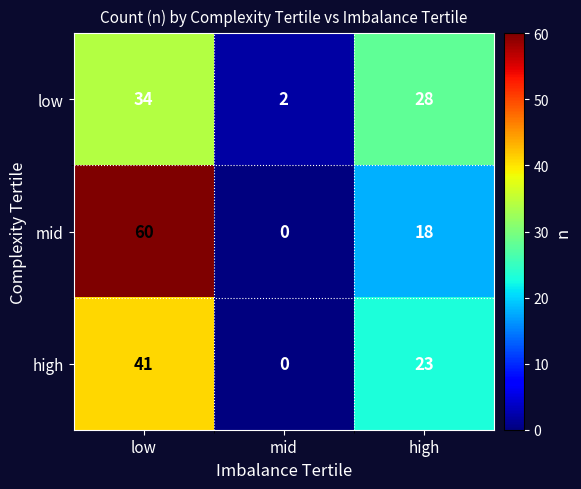

At which label does mid reach its minimum?

mid